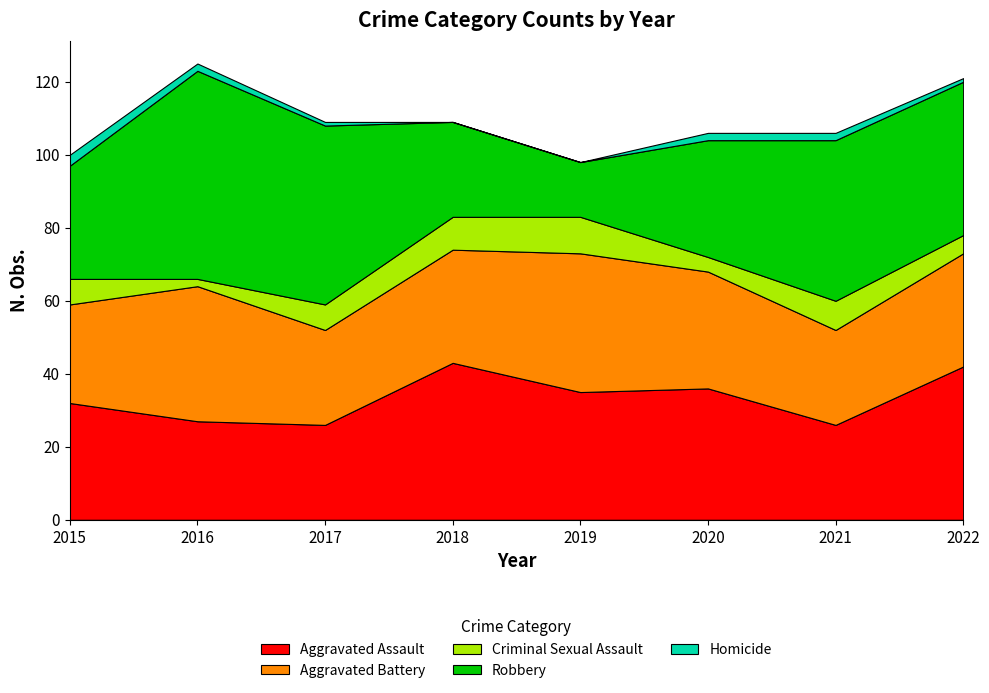

Is it true that Aggravated Battery equals 26 at 2017?

True